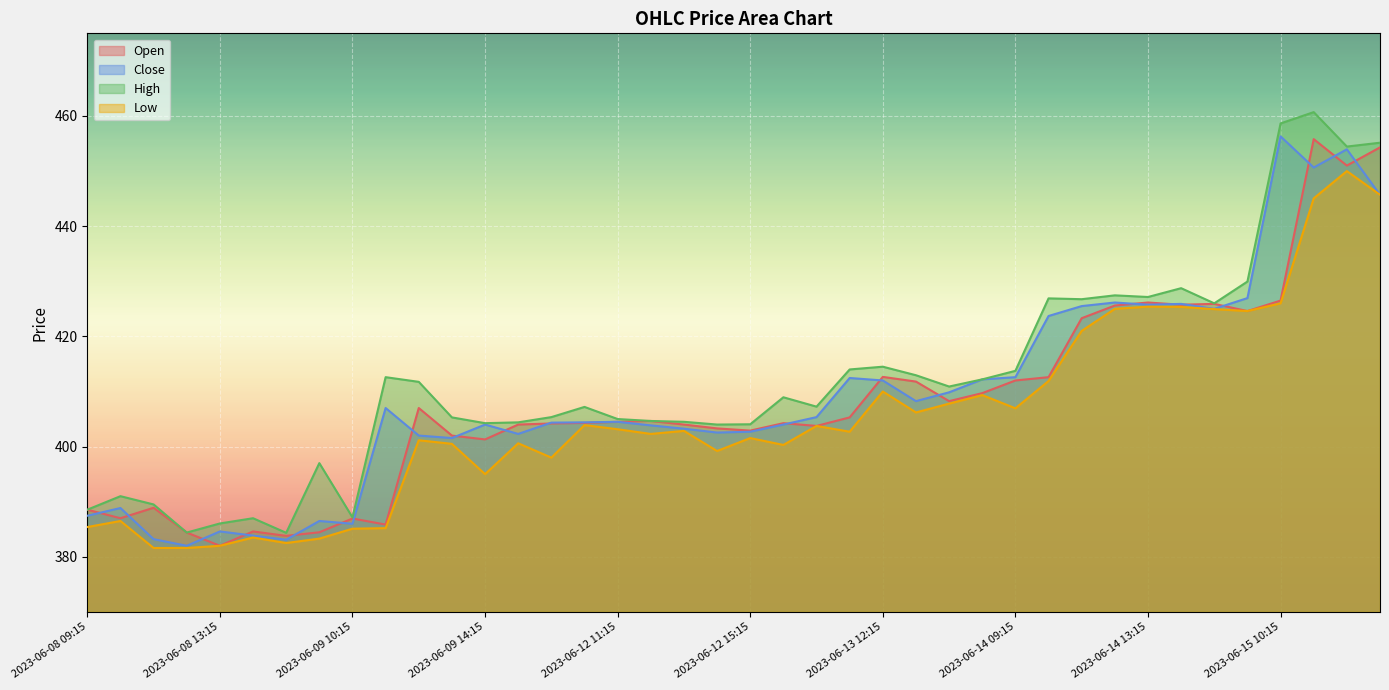

Where is the first local maximum for Close?

2023-06-08 10:15